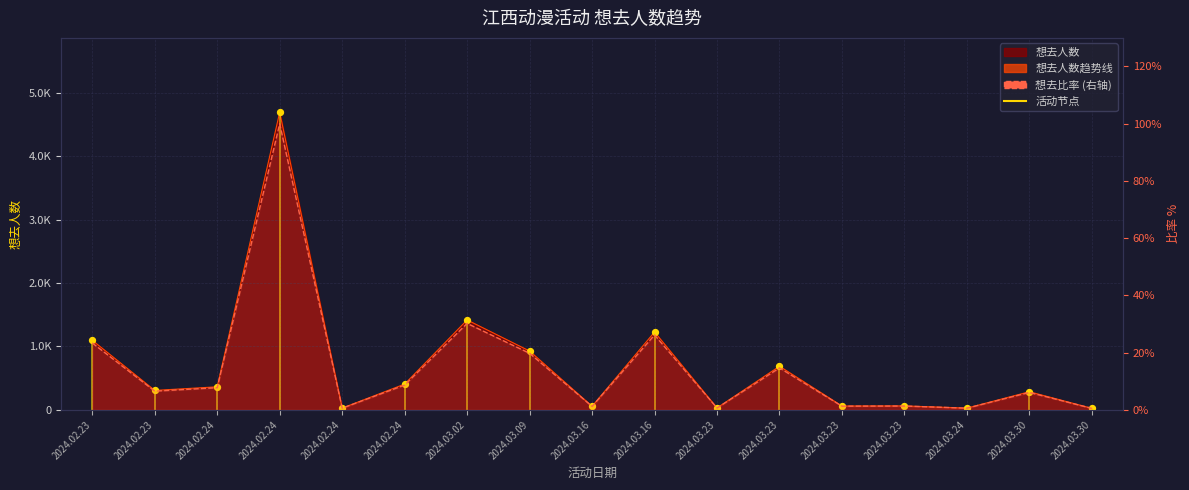

What is the change in value from 2024.02.24 to 2024.03.16?

+25.6